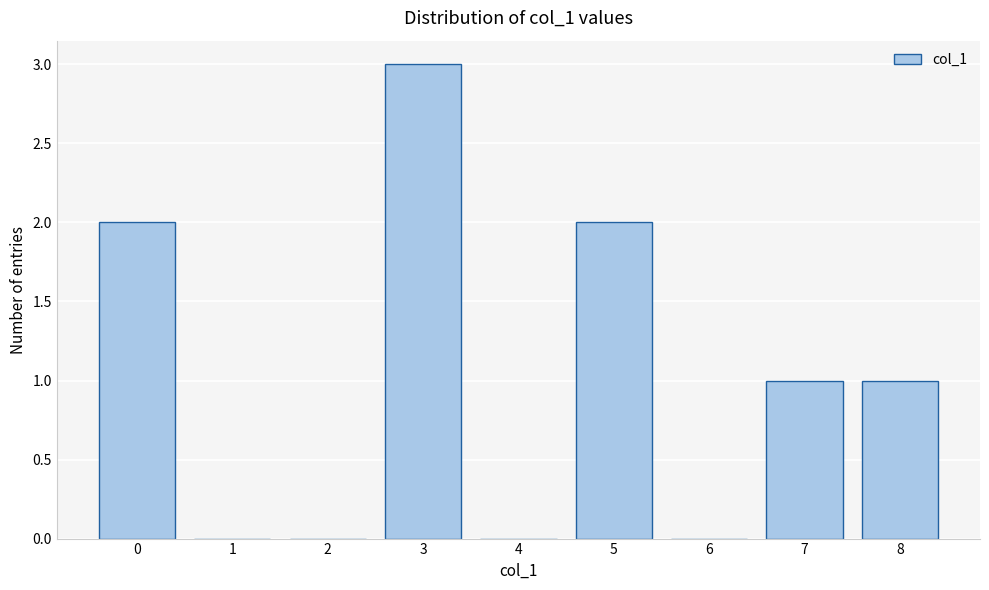

How tall is the bar that spans 6.5 to 7.5 on the x-axis? The values are not printed on the chart, so give them approximately, as read against the axis.

1